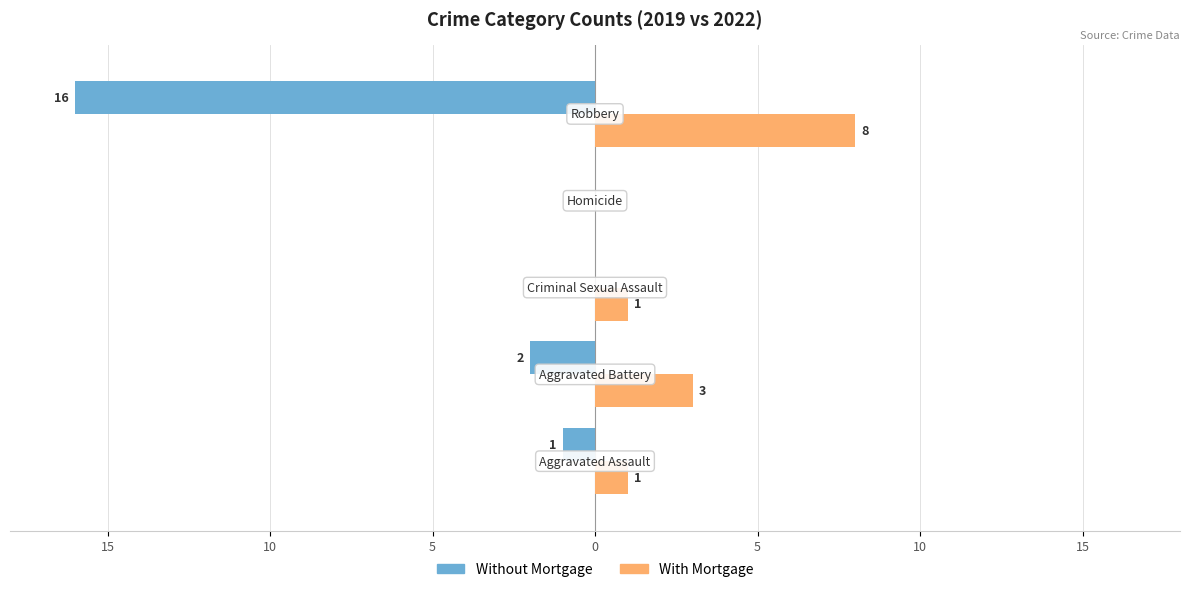

Reading left to right, transcribe all the data shown in this chart.

Without Mortgage: 20=-1	15=-2	10=0	5=0	0=-16
With Mortgage: 20=1	15=3	10=1	5=0	0=8